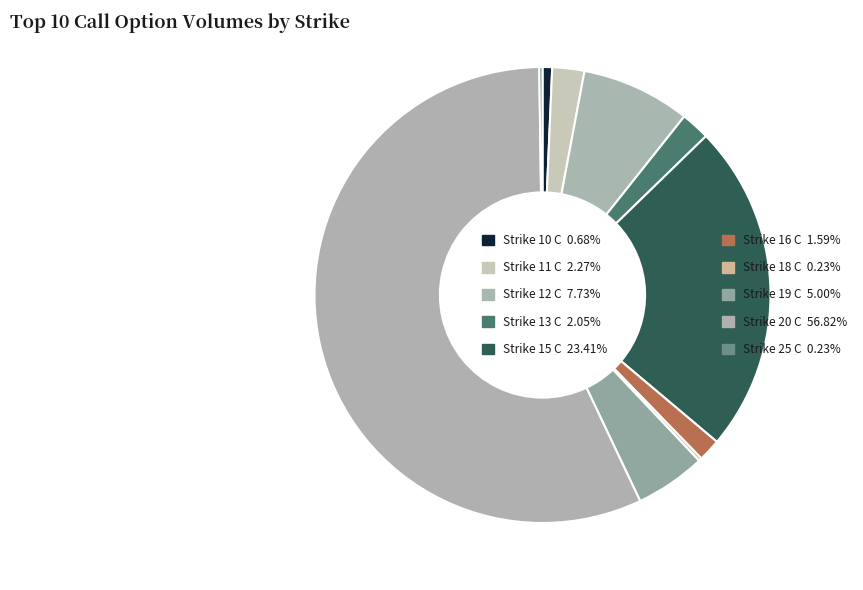

What percentage is the Strike 10 C slice, to the nearest percent?

1%